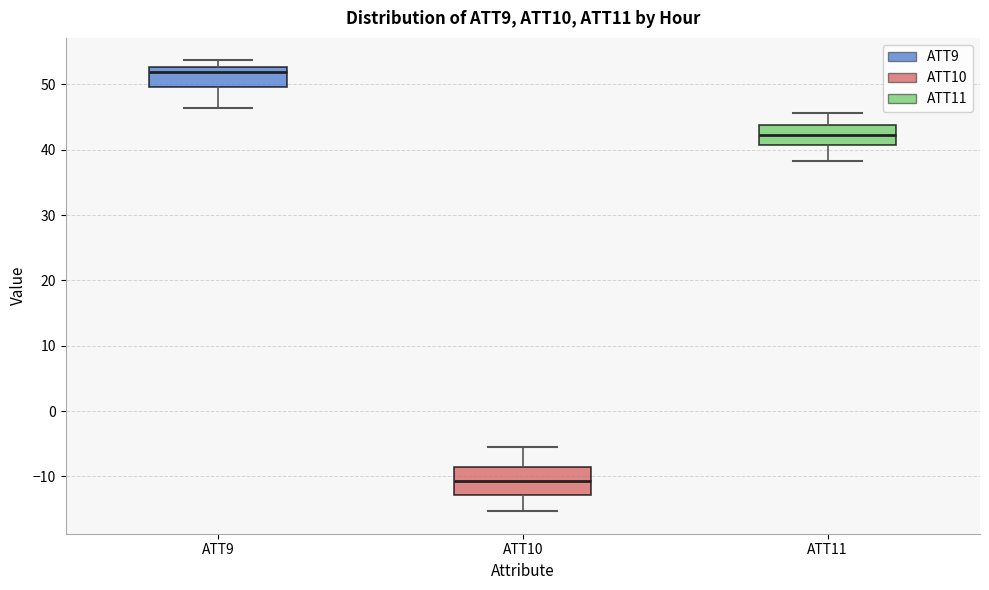

Reading left to right, read every box against the y-axis: the position of its median line, the range the box covers, and the ends of its whiskers. The values are not printed on the chart, so give them approximately, as read against the axis.

ATT9: median 52, box 50 to 53, whiskers 46 to 54
ATT10: median -11, box -13 to -9, whiskers -15 to -6
ATT11: median 42, box 41 to 44, whiskers 38 to 46